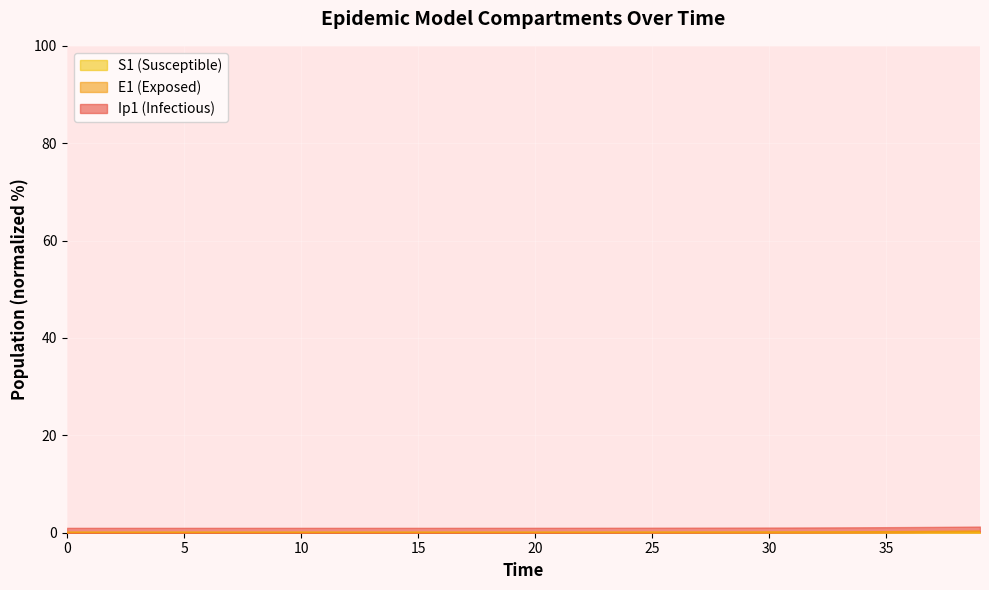

Rank the categories by S1 value from highest to lowest.

39, 38, 37, 36, 35, 34, 33, 32, 31, 30, 29, 28, 27, 26, 25, 24, 23, 22, 21, 20, 19, 18, 17, 16, 15, 14, 13, 12, 11, 10, 9, 8, 7, 6, 5, 4, 3, 2, 1, 0